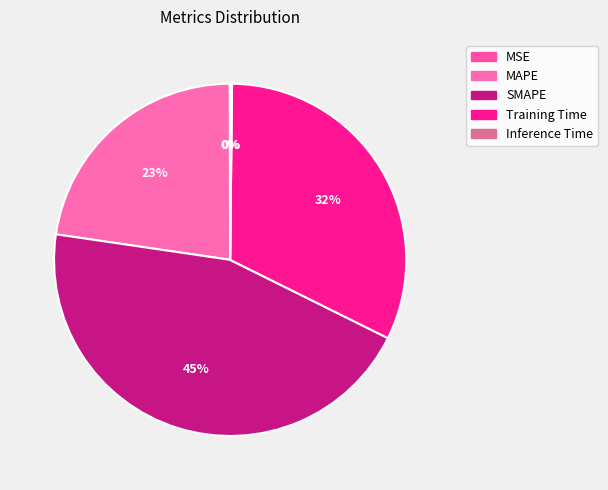

True or false: SMAPE accounts for 45% of the total.

True